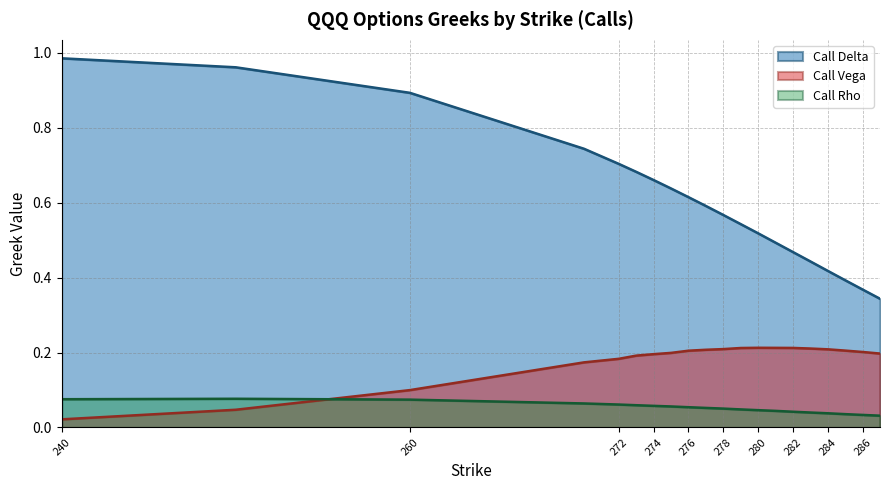

At which label does Call Delta reach its minimum?

287